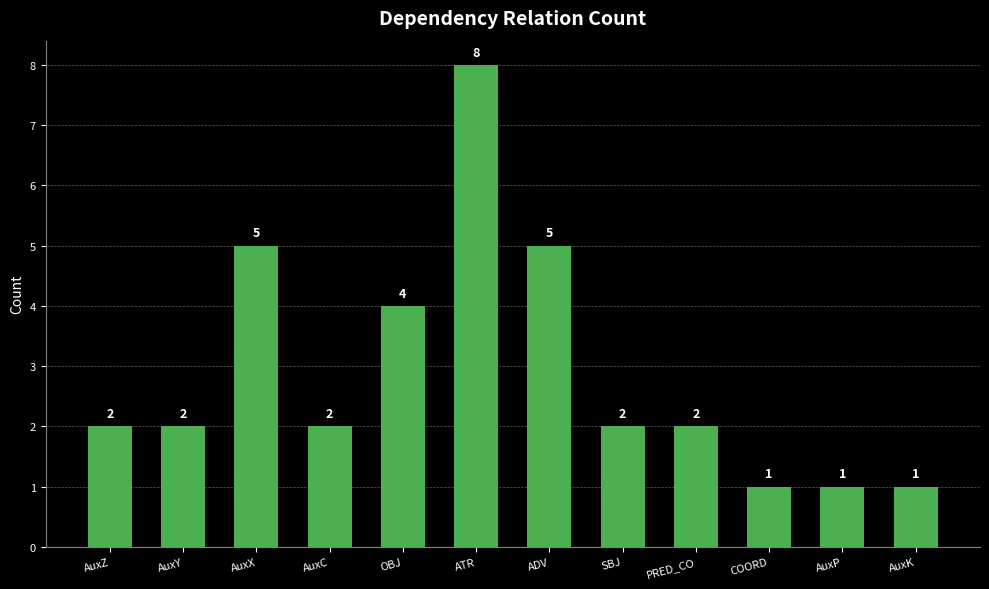

How many series are shown in this chart?

1